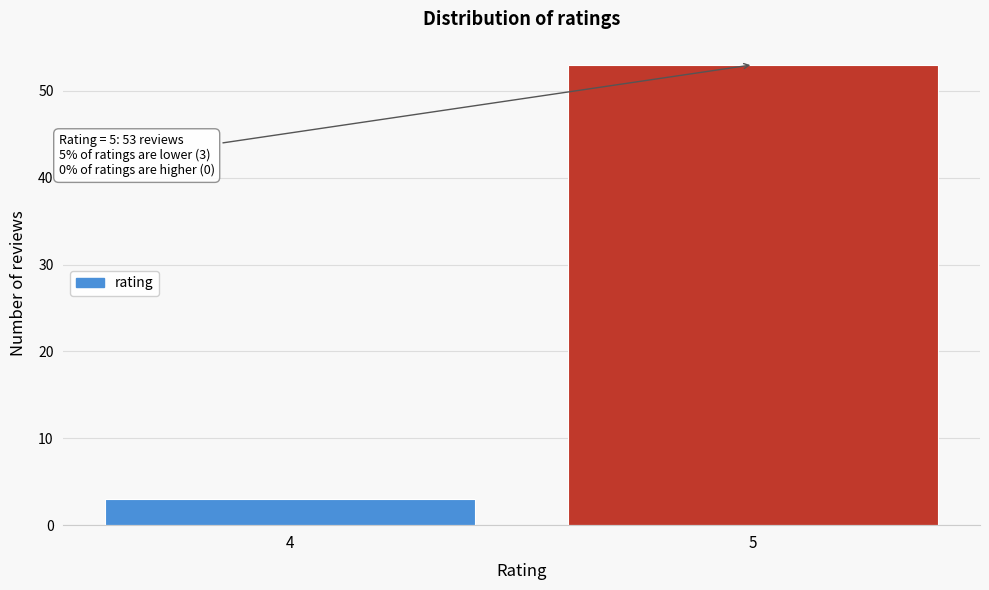

Reading right to left, list all the values displayed in this chart.

53	3